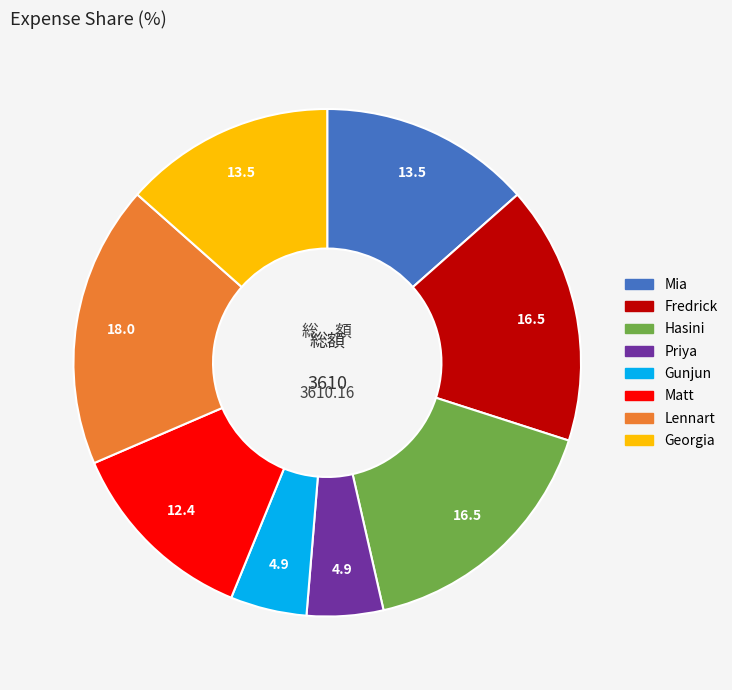

Does Georgia account for over 50% of the chart?

No